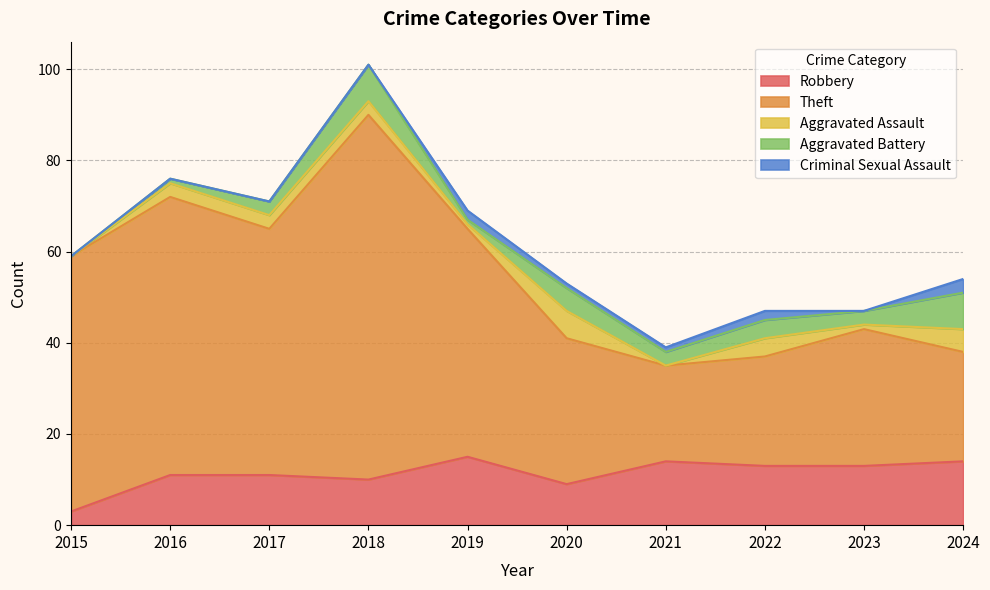

What are all the series names shown in the legend?

Robbery, Theft, Aggravated Assault, Aggravated Battery, Criminal Sexual Assault